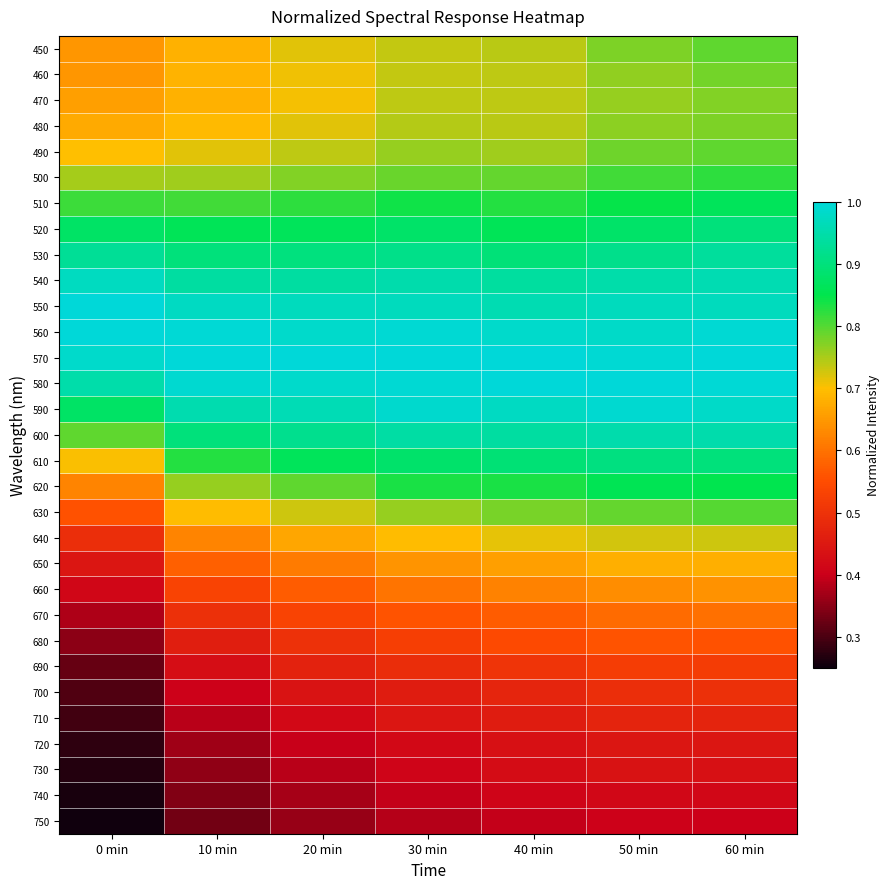

Reading right to left, what are all the values shown in this chart?

450: 60 min=0.8	50 min=0.8	40 min=0.7	30 min=0.7	20 min=0.7	10 min=0.7	0 min=0.6
460: 60 min=0.8	50 min=0.8	40 min=0.7	30 min=0.7	20 min=0.7	10 min=0.7	0 min=0.6
470: 60 min=0.8	50 min=0.8	40 min=0.7	30 min=0.7	20 min=0.7	10 min=0.7	0 min=0.7
480: 60 min=0.8	50 min=0.8	40 min=0.7	30 min=0.7	20 min=0.7	10 min=0.7	0 min=0.7
490: 60 min=0.8	50 min=0.8	40 min=0.8	30 min=0.8	20 min=0.7	10 min=0.7	0 min=0.7
500: 60 min=0.8	50 min=0.8	40 min=0.8	30 min=0.8	20 min=0.8	10 min=0.8	0 min=0.8
510: 60 min=0.9	50 min=0.8	40 min=0.8	30 min=0.8	20 min=0.8	10 min=0.8	0 min=0.8
520: 60 min=0.9	50 min=0.9	40 min=0.9	30 min=0.9	20 min=0.9	10 min=0.9	0 min=0.9
530: 60 min=0.9	50 min=0.9	40 min=0.9	30 min=0.9	20 min=0.9	10 min=0.9	0 min=0.9
540: 60 min=1.0	50 min=0.9	40 min=0.9	30 min=1.0	20 min=0.9	10 min=0.9	0 min=1.0
550: 60 min=1.0	50 min=1.0	40 min=1.0	30 min=1.0	20 min=1.0	10 min=1.0	0 min=1.0
560: 60 min=1.0	50 min=1.0	40 min=1.0	30 min=1.0	20 min=1.0	10 min=1.0	0 min=1.0
570: 60 min=1.0	50 min=1.0	40 min=1.0	30 min=1.0	20 min=1.0	10 min=1.0	0 min=1.0
580: 60 min=1.0	50 min=1.0	40 min=1.0	30 min=1.0	20 min=1.0	10 min=1.0	0 min=0.9
590: 60 min=1.0	50 min=1.0	40 min=1.0	30 min=1.0	20 min=1.0	10 min=1.0	0 min=0.9
600: 60 min=1.0	50 min=1.0	40 min=0.9	30 min=0.9	20 min=0.9	10 min=0.9	0 min=0.8
610: 60 min=0.9	50 min=0.9	40 min=0.9	30 min=0.9	20 min=0.9	10 min=0.8	0 min=0.7
620: 60 min=0.9	50 min=0.9	40 min=0.8	30 min=0.8	20 min=0.8	10 min=0.8	0 min=0.6
630: 60 min=0.8	50 min=0.8	40 min=0.8	30 min=0.8	20 min=0.7	10 min=0.7	0 min=0.6
640: 60 min=0.7	50 min=0.7	40 min=0.7	30 min=0.7	20 min=0.7	10 min=0.6	0 min=0.5
650: 60 min=0.7	50 min=0.7	40 min=0.7	30 min=0.6	20 min=0.6	10 min=0.6	0 min=0.4
660: 60 min=0.6	50 min=0.6	40 min=0.6	30 min=0.6	20 min=0.6	10 min=0.5	0 min=0.4
670: 60 min=0.6	50 min=0.6	40 min=0.6	30 min=0.6	20 min=0.5	10 min=0.5	0 min=0.4
680: 60 min=0.6	50 min=0.6	40 min=0.5	30 min=0.5	20 min=0.5	10 min=0.5	0 min=0.4
690: 60 min=0.5	50 min=0.5	40 min=0.5	30 min=0.5	20 min=0.5	10 min=0.4	0 min=0.3
700: 60 min=0.5	50 min=0.5	40 min=0.5	30 min=0.5	20 min=0.4	10 min=0.4	0 min=0.3
710: 60 min=0.5	50 min=0.5	40 min=0.5	30 min=0.4	20 min=0.4	10 min=0.4	0 min=0.3
720: 60 min=0.4	50 min=0.4	40 min=0.4	30 min=0.4	20 min=0.4	10 min=0.4	0 min=0.3
730: 60 min=0.4	50 min=0.4	40 min=0.4	30 min=0.4	20 min=0.4	10 min=0.4	0 min=0.3
740: 60 min=0.4	50 min=0.4	40 min=0.4	30 min=0.4	20 min=0.4	10 min=0.3	0 min=0.3
750: 60 min=0.4	50 min=0.4	40 min=0.4	30 min=0.4	20 min=0.4	10 min=0.3	0 min=0.3